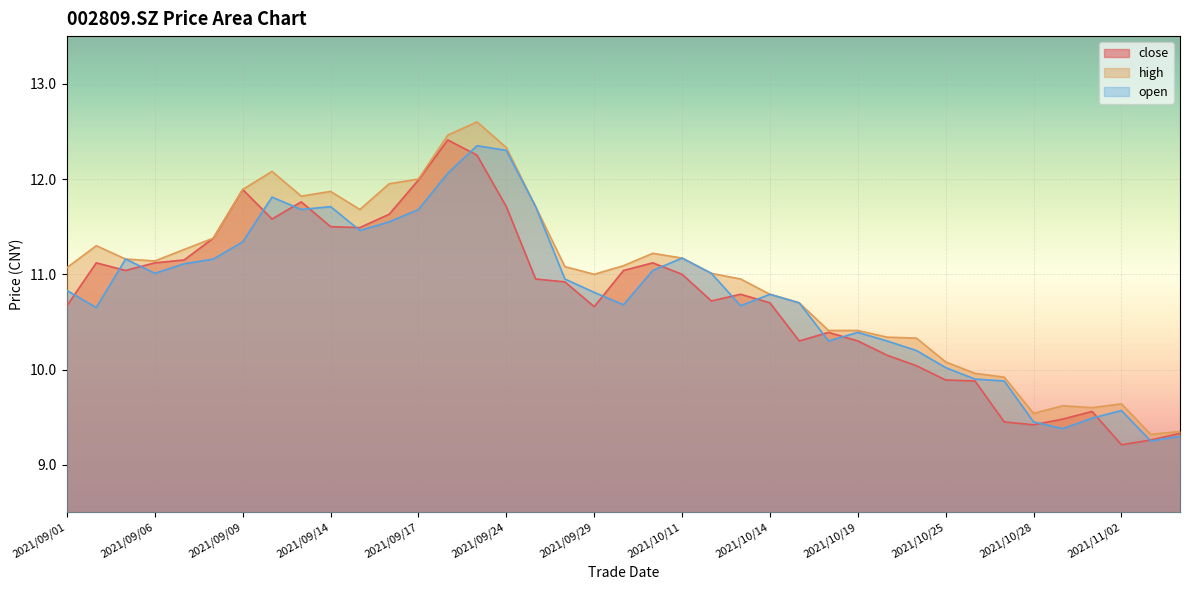

Which series has the largest total across all categories?

high